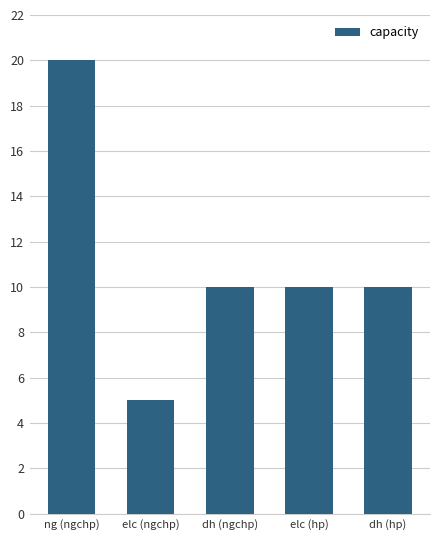

Is it true that the value at dh (ngchp) is 15?

False